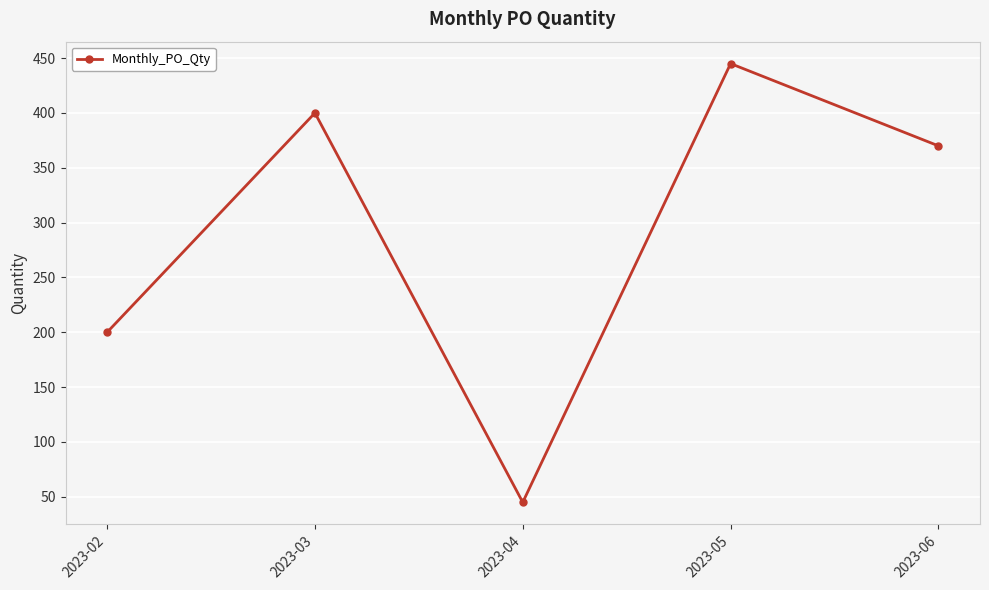

Reading left to right, transcribe all the data shown in this chart.

2023-02=200	2023-03=400	2023-04=45	2023-05=445	2023-06=370